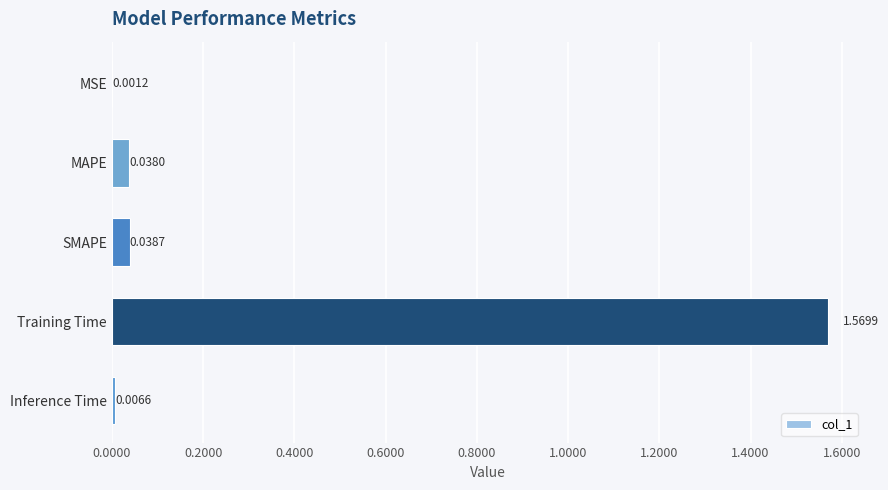

Count the number of categories in the chart.

5